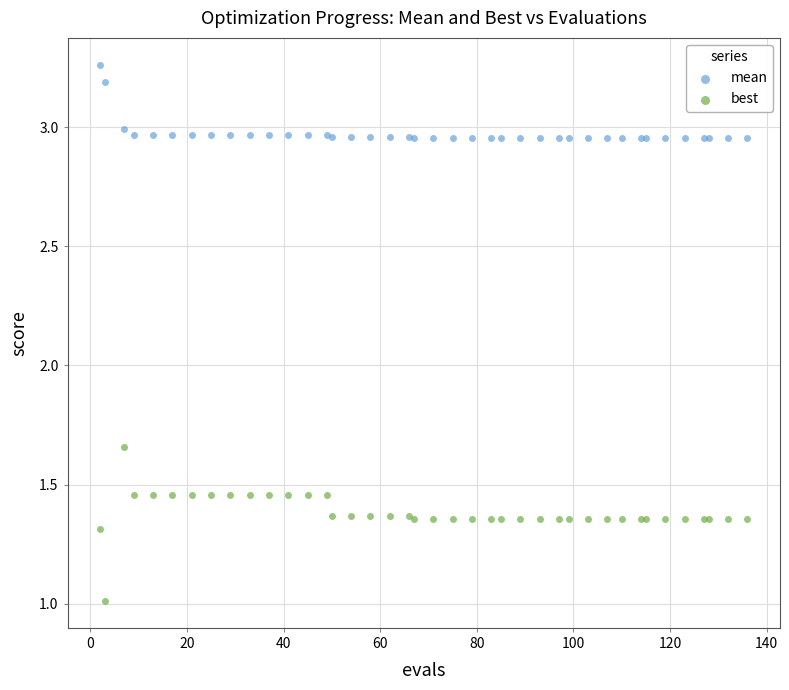

Which series reaches the minimum Y coordinate?

best